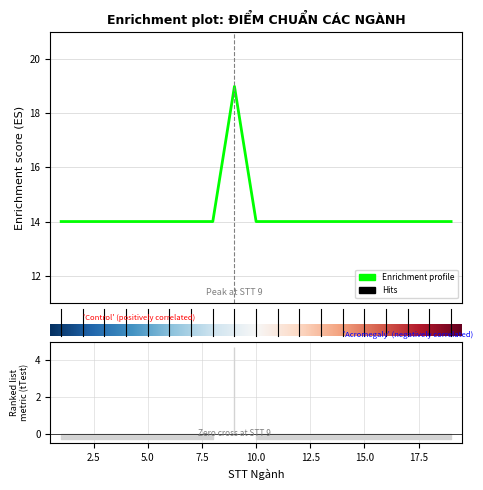

Is it true that the value at 4 is 9?

False